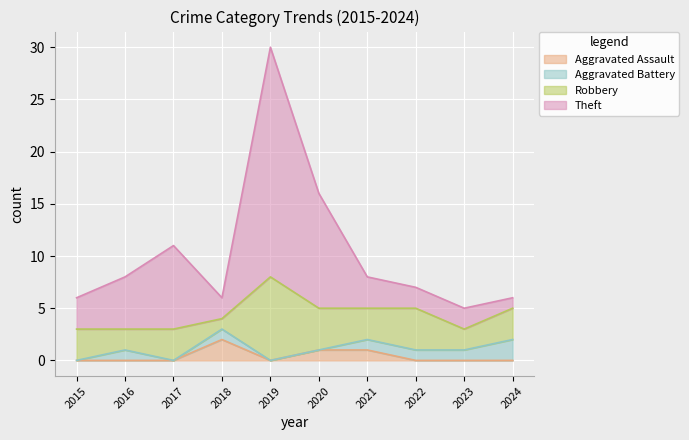

What is the total value across all series at 2020?

16